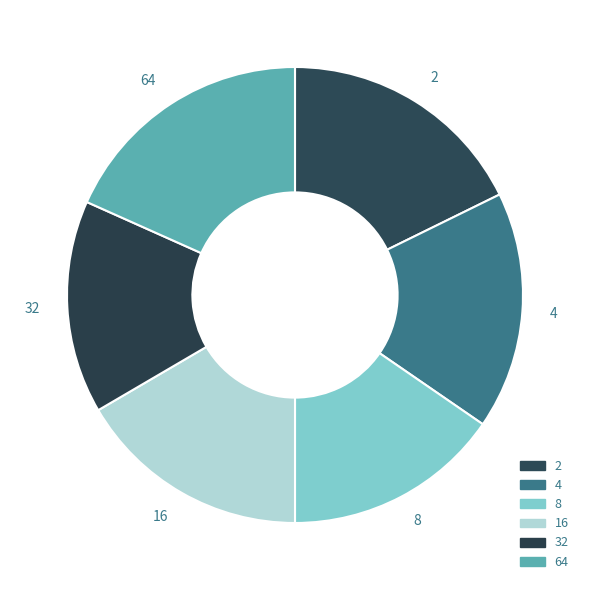

The 64 slice represents 29% of the pie. True or false?

False